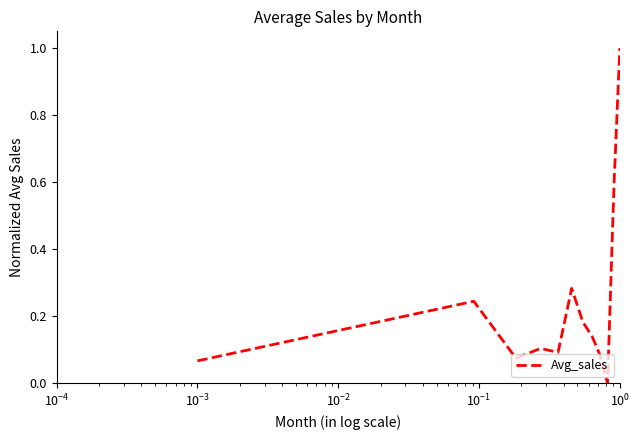

What is the maximum value shown in the chart?

1.0